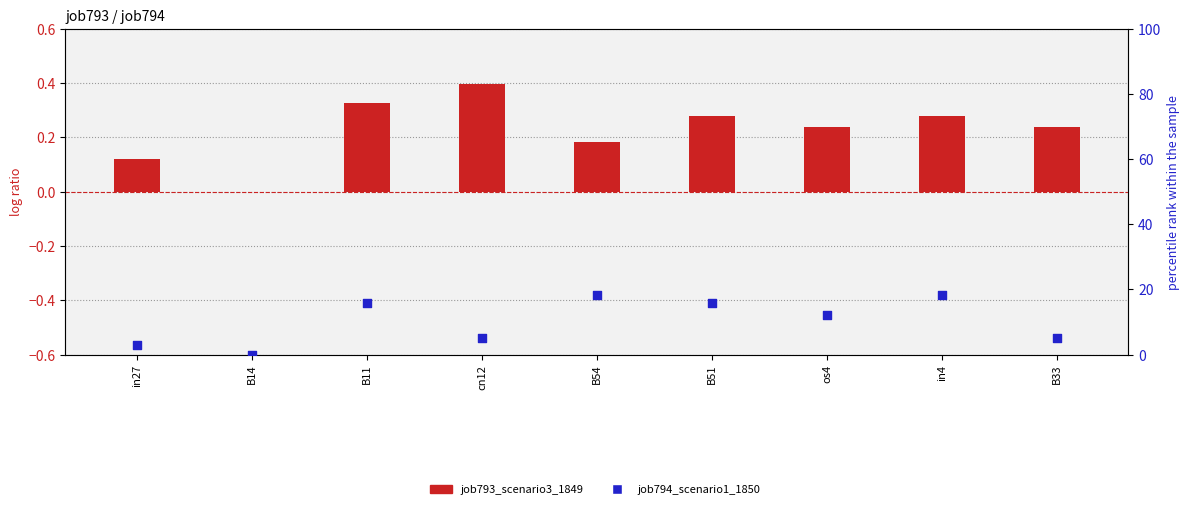

Which series has the largest Y range (max minus min)?

job794_scenario1_1850